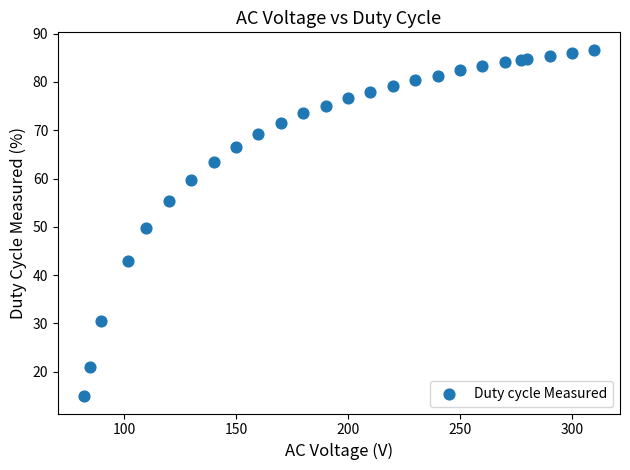

What is the range of Y values (max minus min)?

71.8